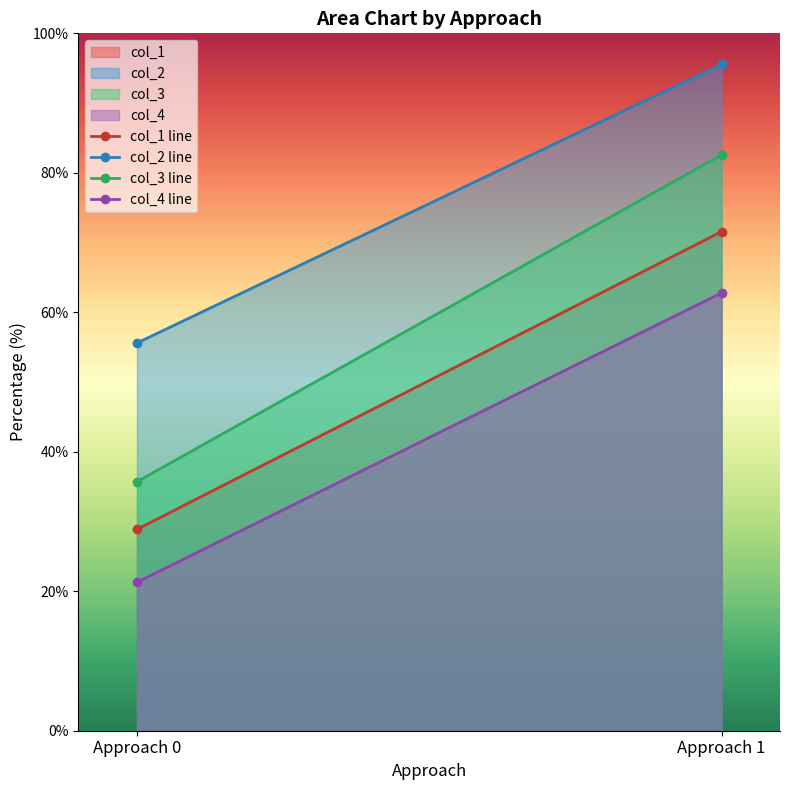

What is the value of the col_1 line point at the 1st from the left?

28.9